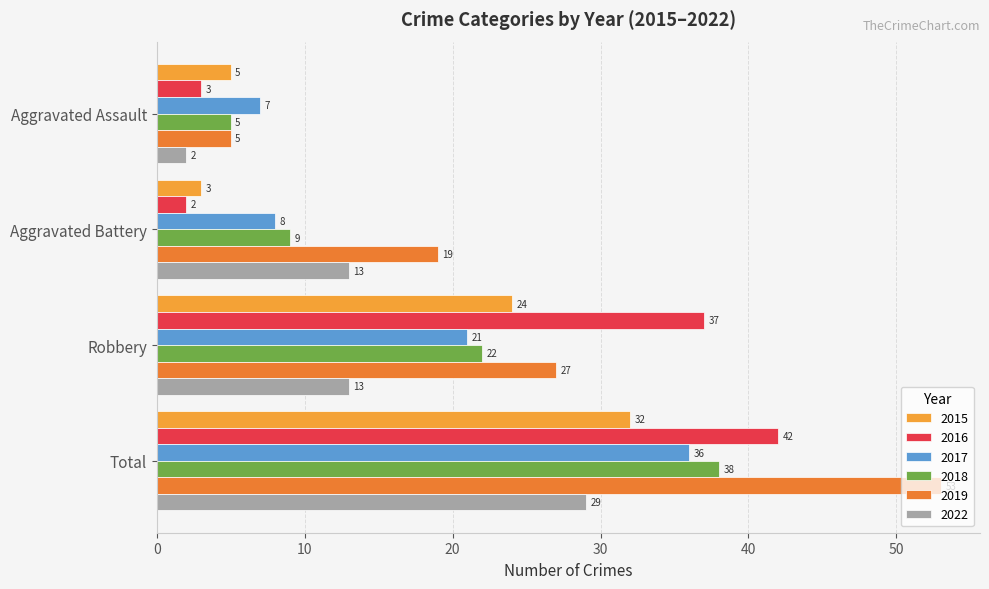

At which label is 2015 closest to 17?

Robbery